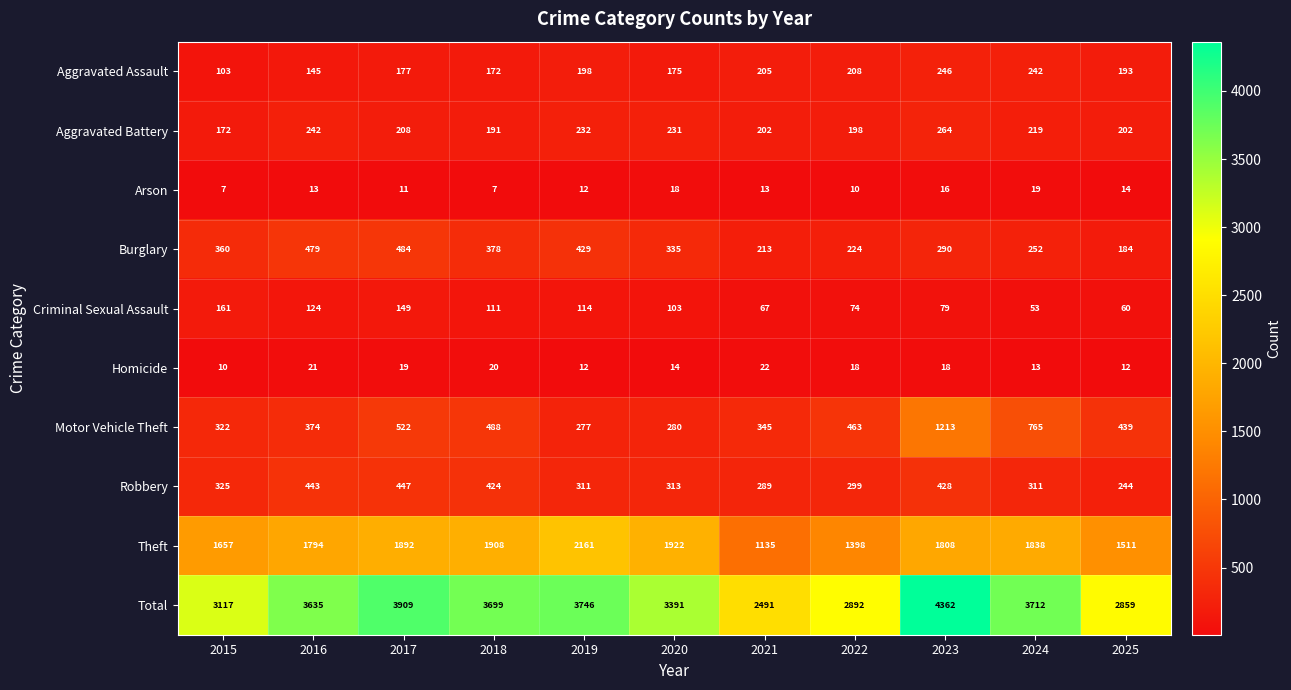

Is it true that Aggravated Assault equals 177 at 2017?

True